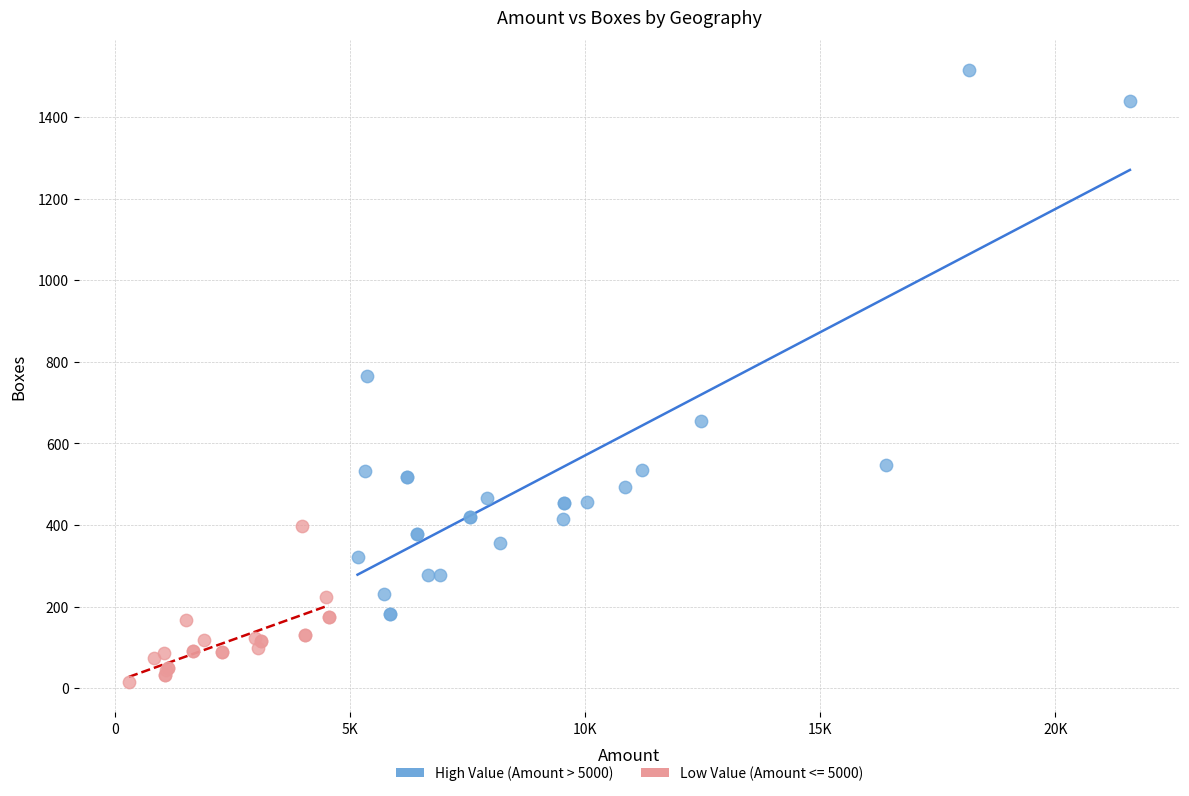

Which series contains the lowest Y value?

Low Value (Amount <= 5000)